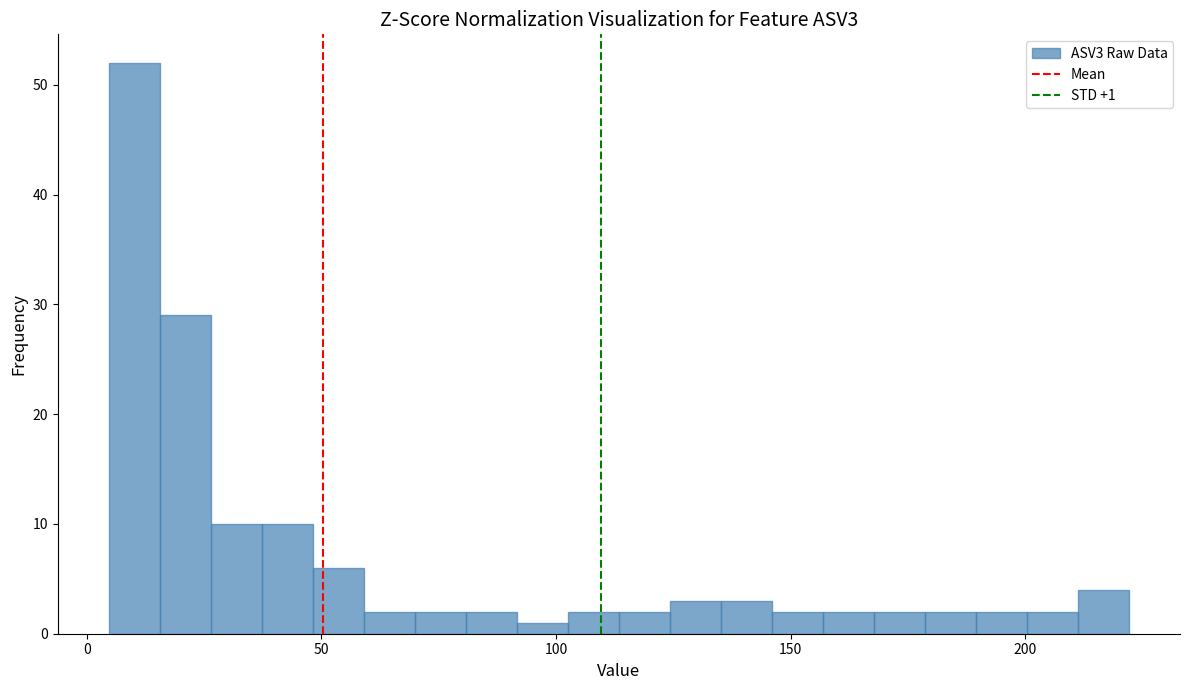

Around what value on the x-axis is the tallest bar? Give the approximate position of its centre, as read against the axis.

10